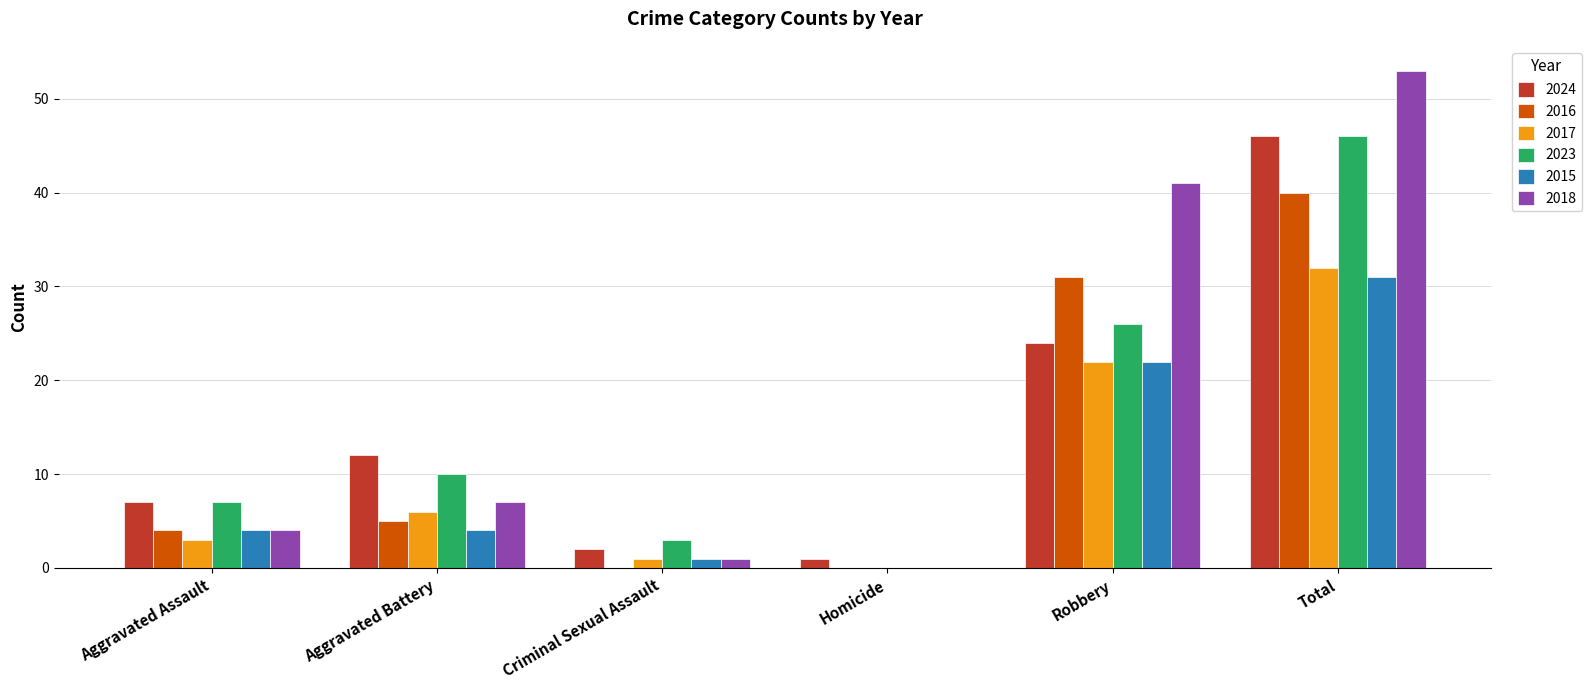

At which label does 2024 reach its peak?

Total